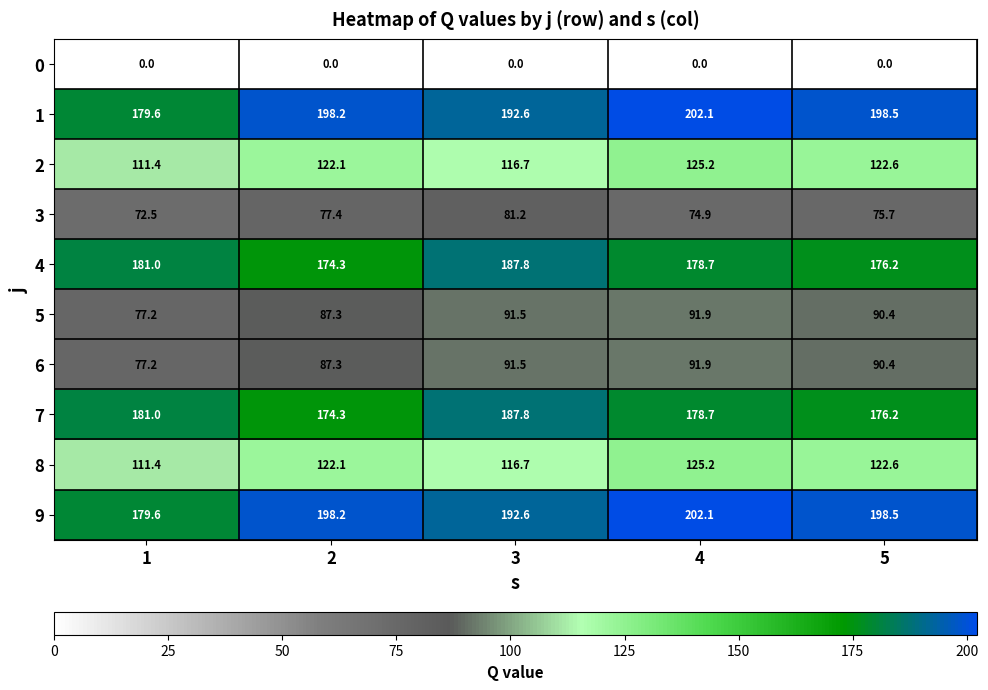

At how many categories does at least one series exceed 55?

5